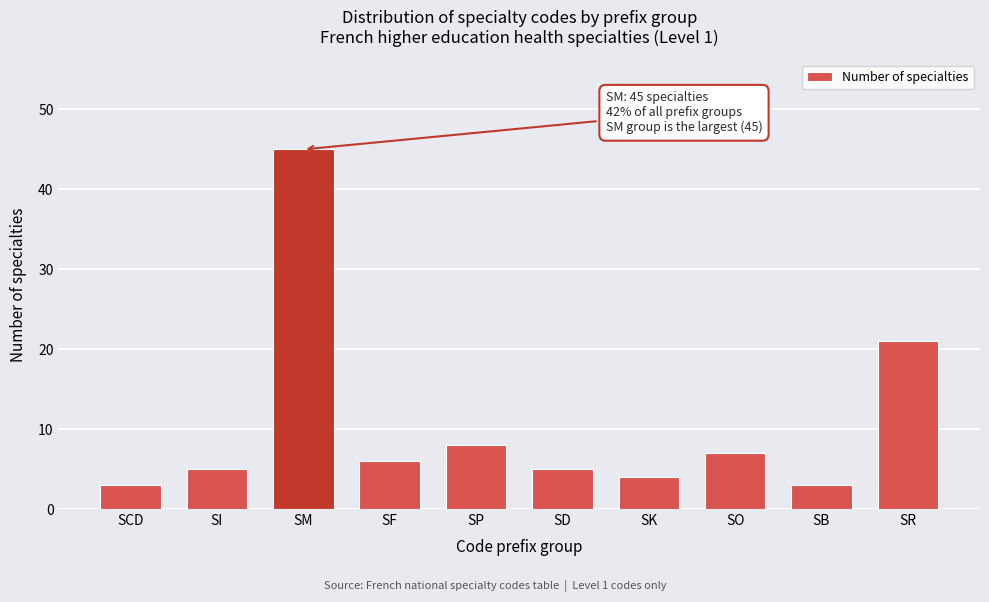

Reading left to right, list all the values displayed in this chart.

SCD=3	SI=5	SM=45	SF=6	SP=8	SD=5	SK=4	SO=7	SB=3	SR=21